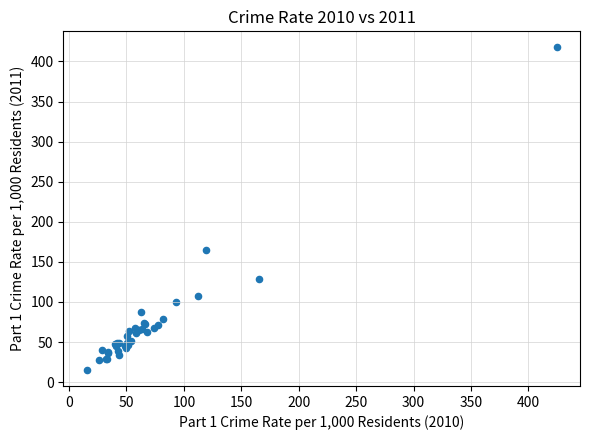

What Y value in the scatter plot is closest to 216?

165.3